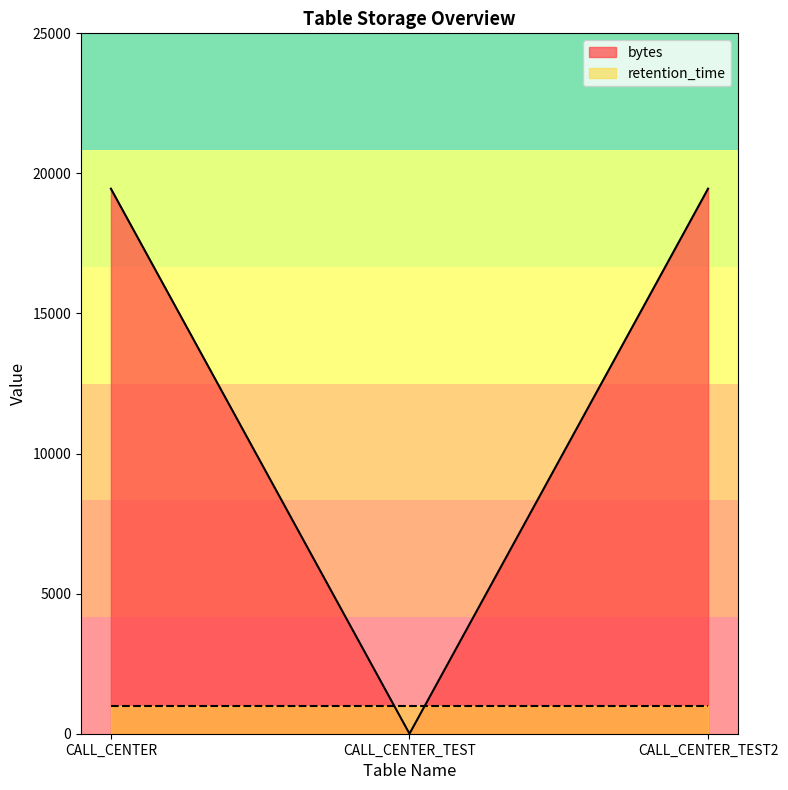

Is it true that the value at CALL_CENTER_TEST is 10254?

False